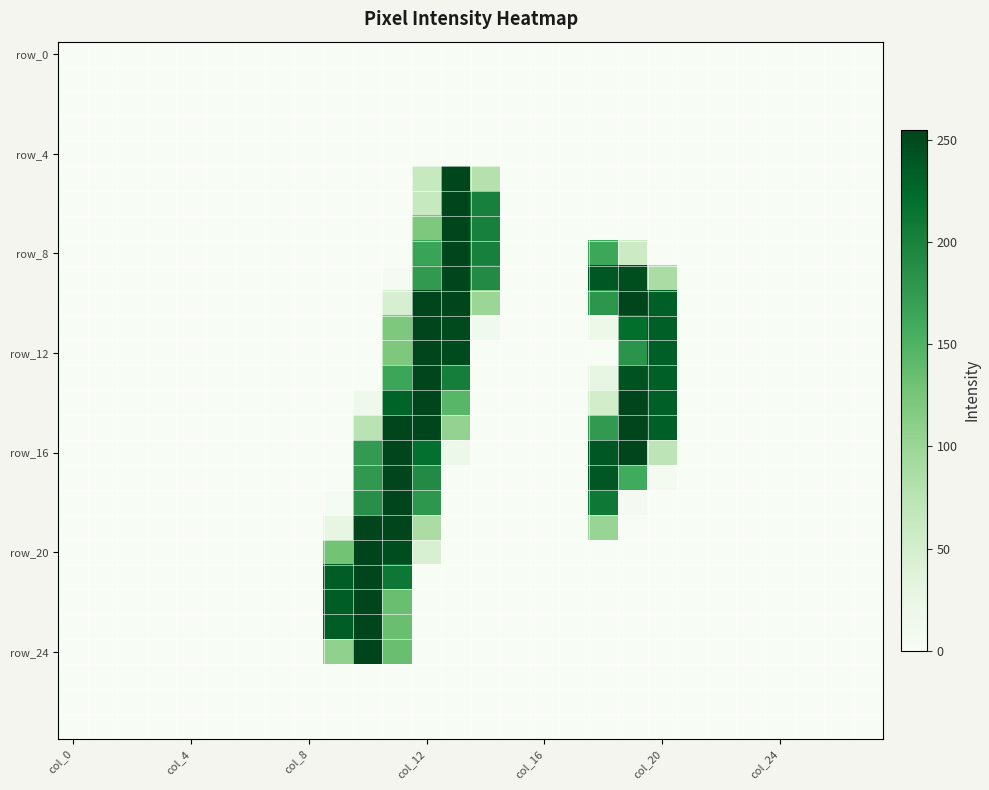

At which category is the sum across all series the highest?

col_12